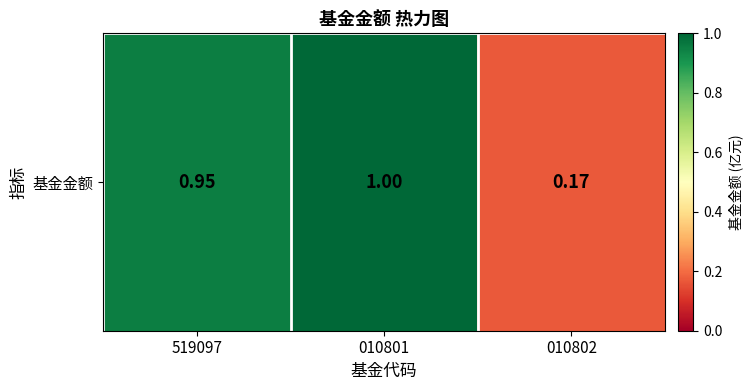

List the labels in order of value, smallest first.

010802, 519097, 010801